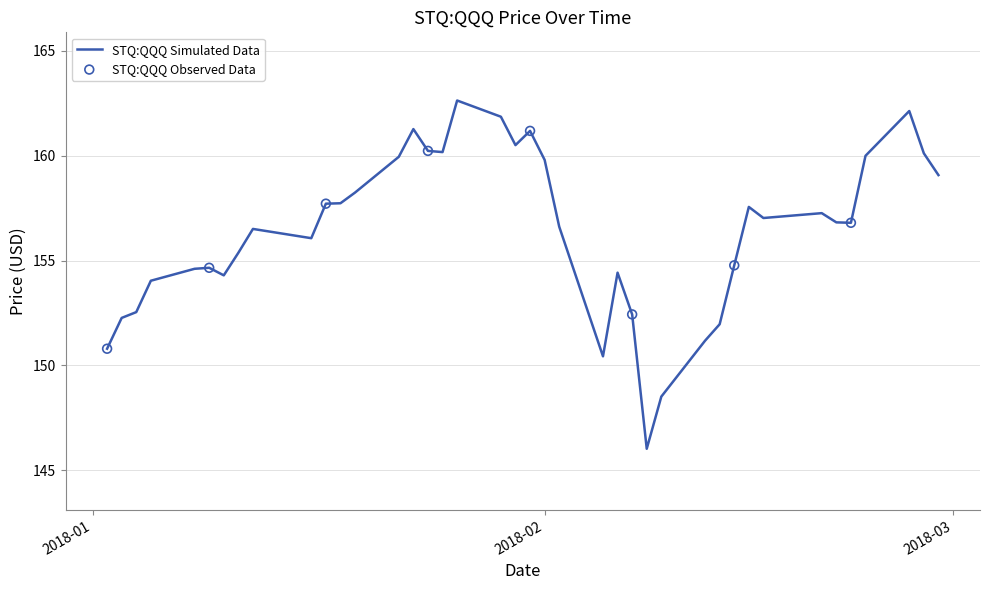

What is the difference between the maximum and minimum values?

16.6